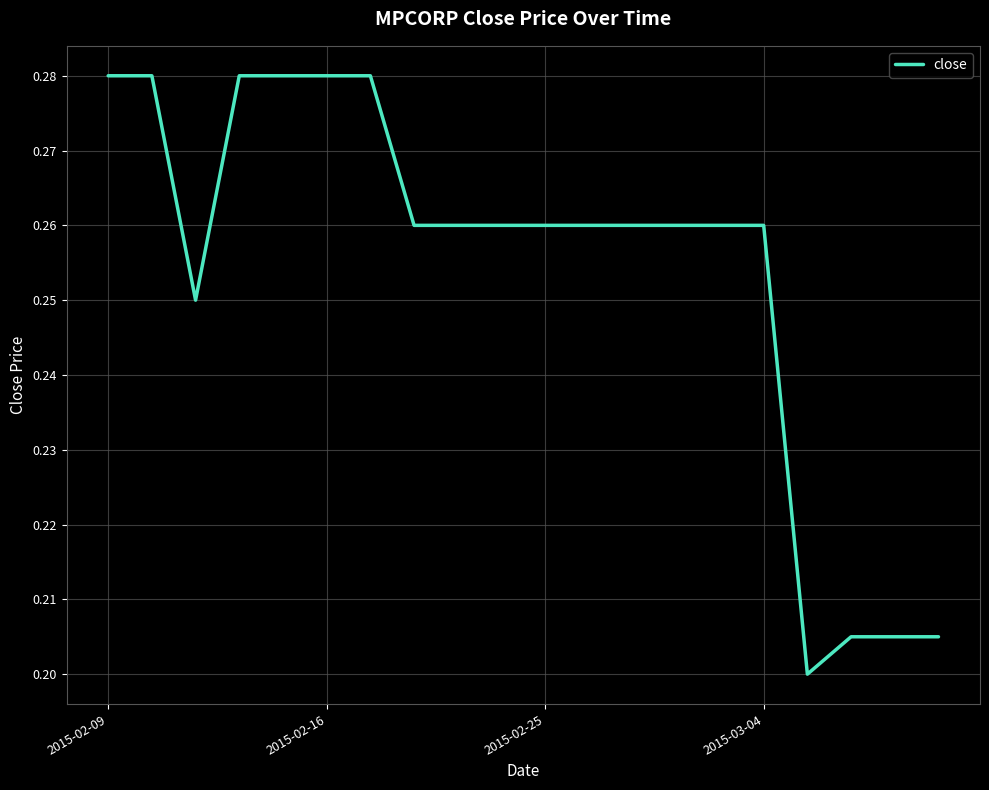

What is the average value?

0.3